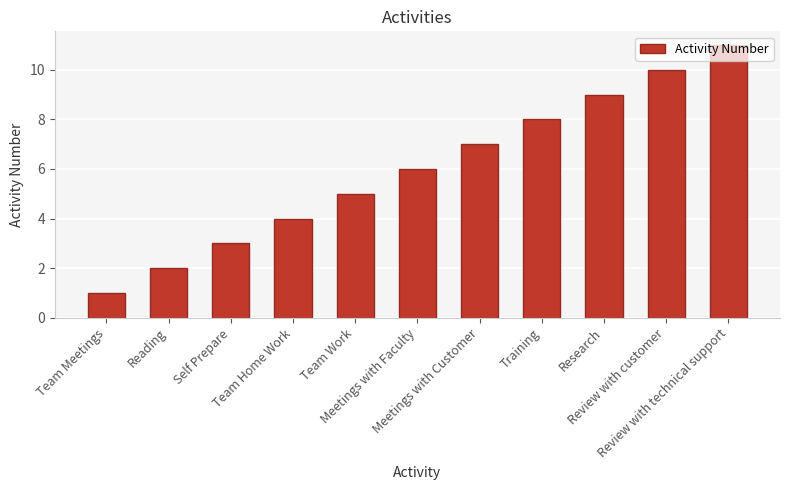

What is the difference between the maximum and minimum values?

10